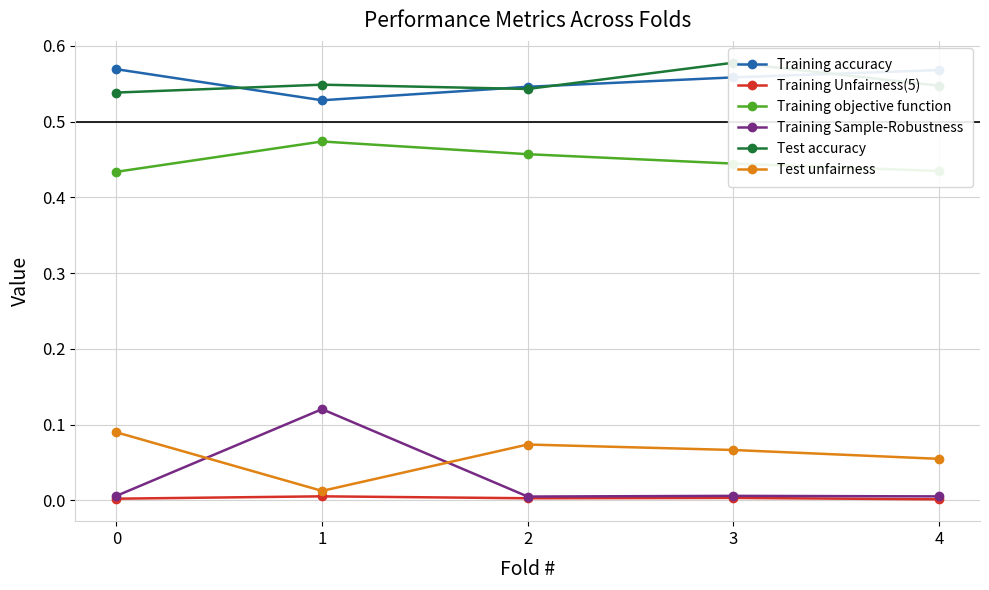

What is the maximum value shown in the chart?

0.6